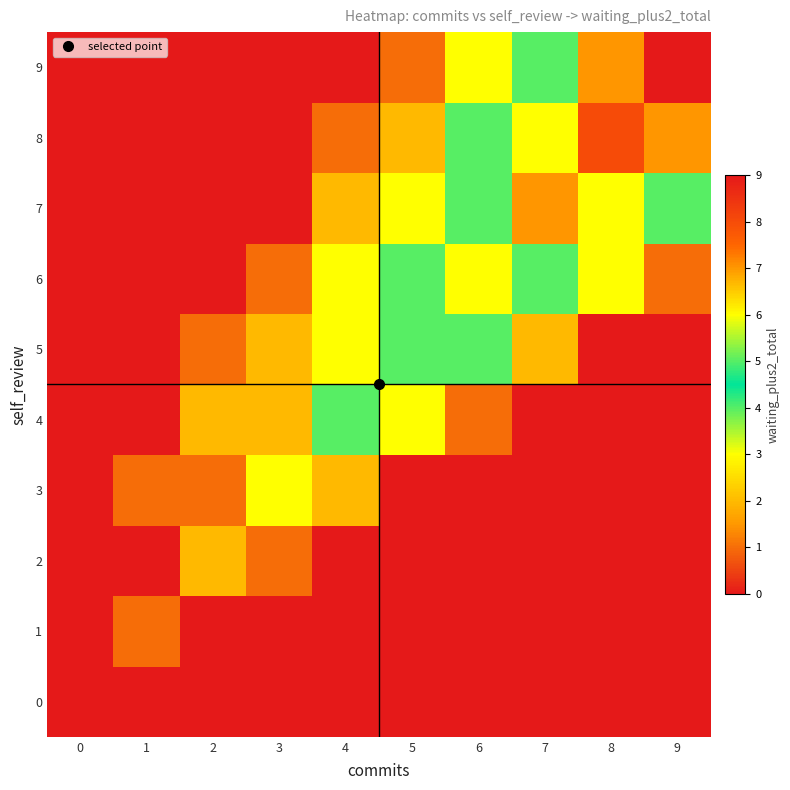

Reading right to left, transcribe all the data shown in this chart.

0: 9=0	8=0	7=0	6=0	5=0	4=0	3=0	2=0	1=0	0=0
1: 9=0	8=0	7=0	6=0	5=0	4=0	3=0	2=0	1=1	0=0
2: 9=0	8=0	7=0	6=0	5=0	4=0	3=1	2=2	1=0	0=0
3: 9=0	8=0	7=0	6=0	5=0	4=2	3=3	2=1	1=1	0=0
4: 9=0	8=0	7=0	6=1	5=3	4=4	3=2	2=2	1=0	0=0
5: 9=0	8=0	7=2	6=4	5=5	4=3	3=2	2=1	1=0	0=0
6: 9=1	8=3	7=5	6=6	5=4	4=3	3=1	2=0	1=0	0=0
7: 9=4	8=6	7=7	6=5	5=3	4=2	3=0	2=0	1=0	0=0
8: 9=7	8=8	7=6	6=4	5=2	4=1	3=0	2=0	1=0	0=0
9: 9=9	8=7	7=5	6=3	5=1	4=0	3=0	2=0	1=0	0=0